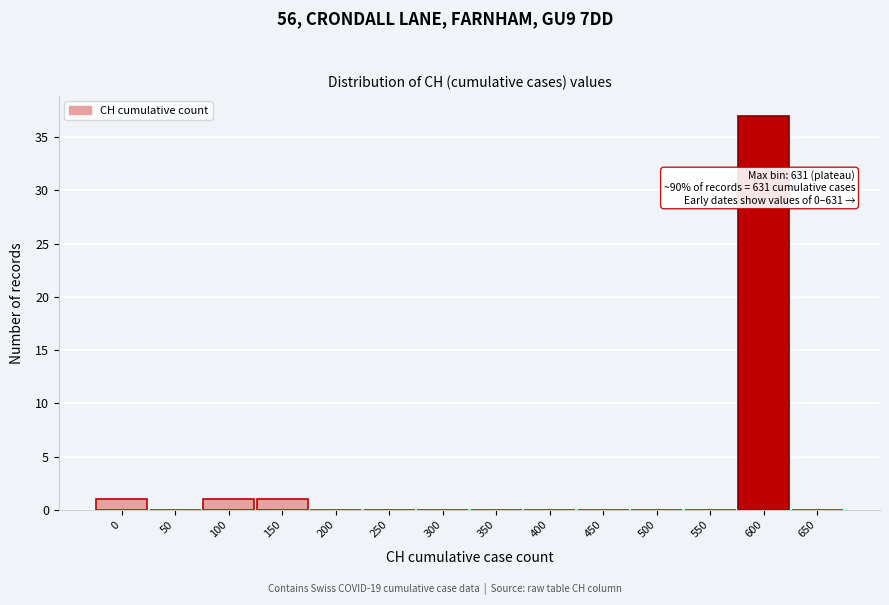

Reading left to right, what are all the values shown in this chart?

0=1	50=0	100=1	150=1	200=0	250=0	300=0	350=0	400=0	450=0	500=0	550=0	600=37	650=0